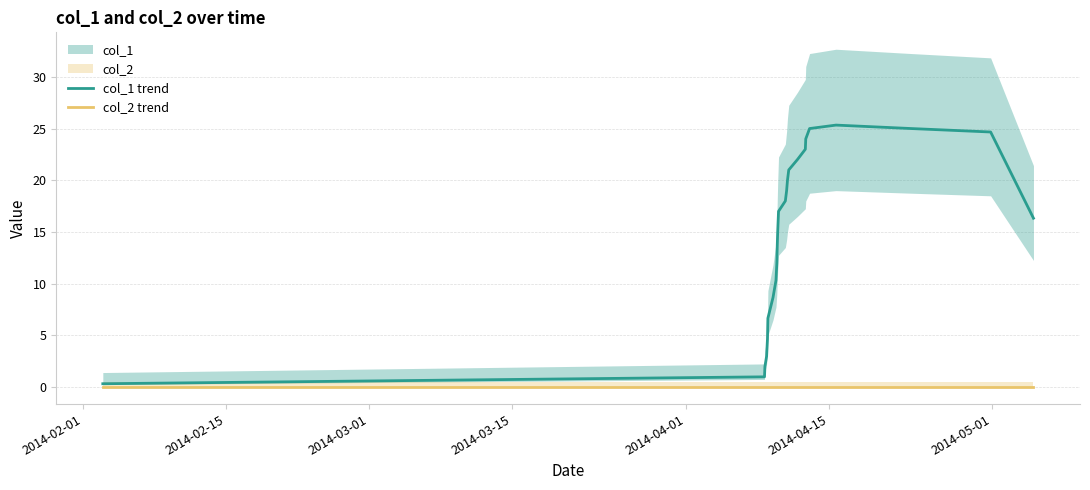

At how many categories does at least one series exceed 17?

11